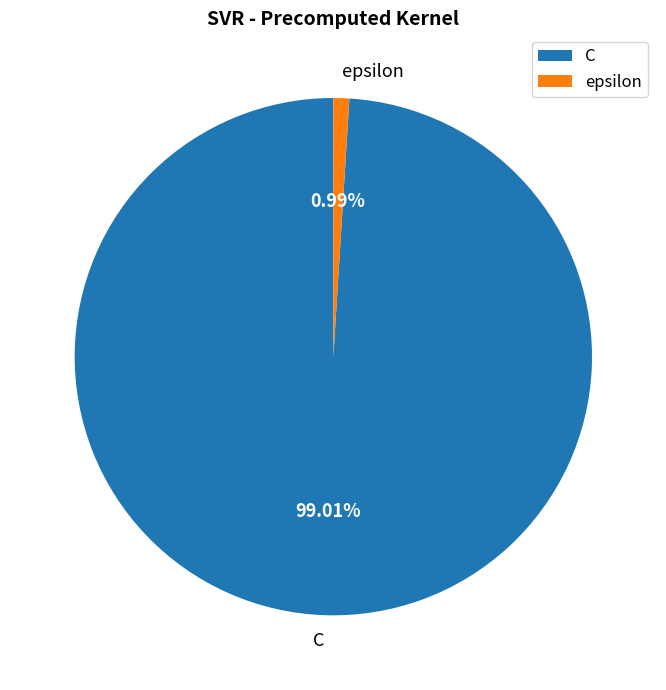

Between C and epsilon, which is larger?

C